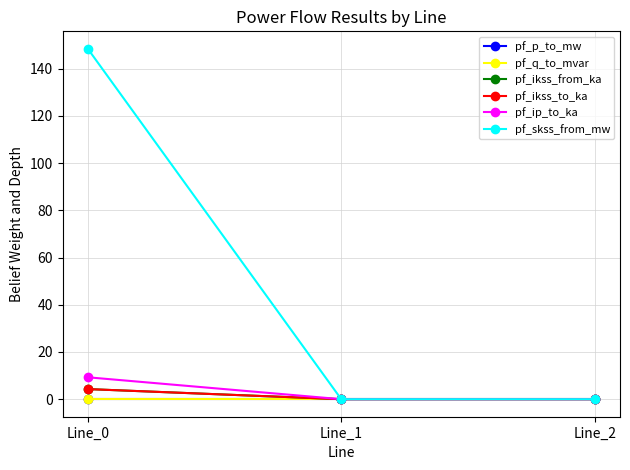

At which label does pf_ip_to_ka reach its minimum?

Line_1